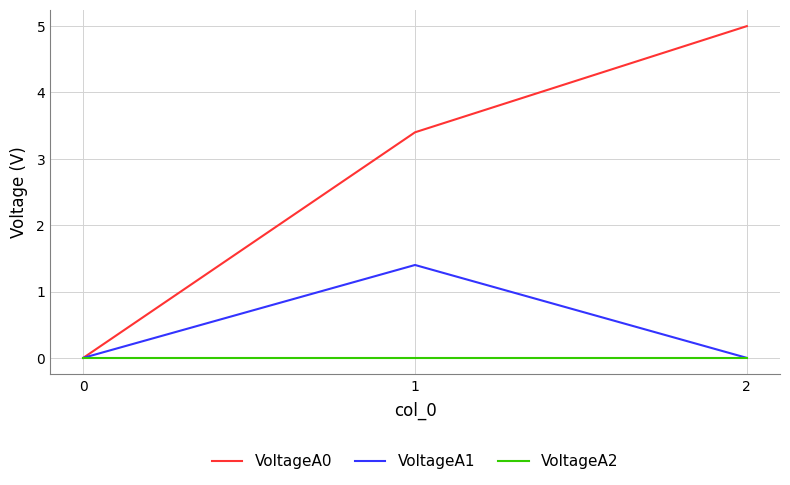

Which series has the largest total across all categories?

VoltageA0